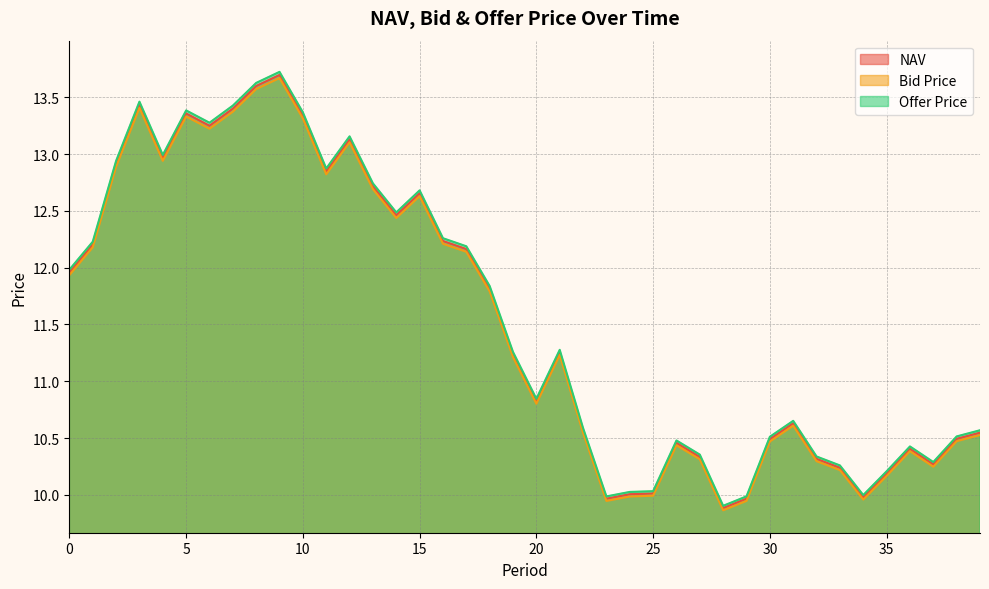

True or false: NAV and Offer Price intersect in this chart.

False